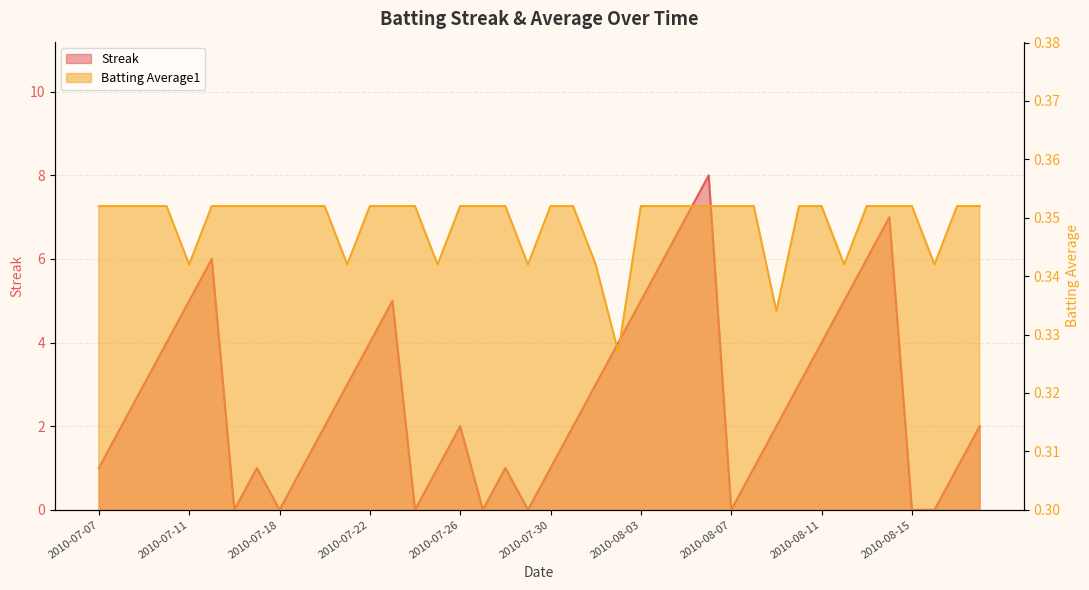

Reading right to left, extract all data points from this chart.

Streak: 2.0	1.0	0.0	0.0	7.0	6.0	5.0	4.0	3.0	2.0	1.0	0.0	8.0	7.0	6.0	5.0	4.0	3.0	2.0	1.0	0.0	1.0	0.0	2.0	1.0	0.0	5.0	4.0	3.0	2.0	1.0	0.0	1.0	0.0	6.0	5.0	4.0	3.0	2.0	1.0
Batting Average1: 0.4	0.4	0.3	0.4	0.4	0.4	0.3	0.4	0.4	0.3	0.4	0.4	0.4	0.4	0.4	0.4	0.3	0.3	0.4	0.4	0.3	0.4	0.4	0.4	0.3	0.4	0.4	0.4	0.3	0.4	0.4	0.4	0.4	0.4	0.4	0.3	0.4	0.4	0.4	0.4